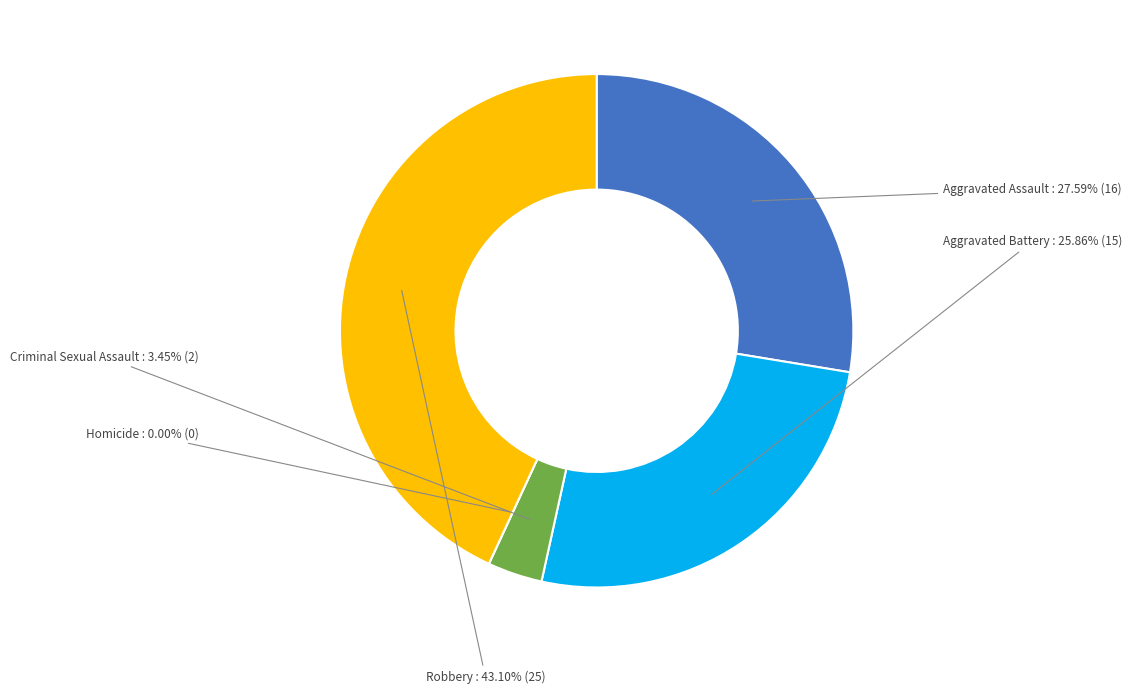

Does any single category account for the majority?

No